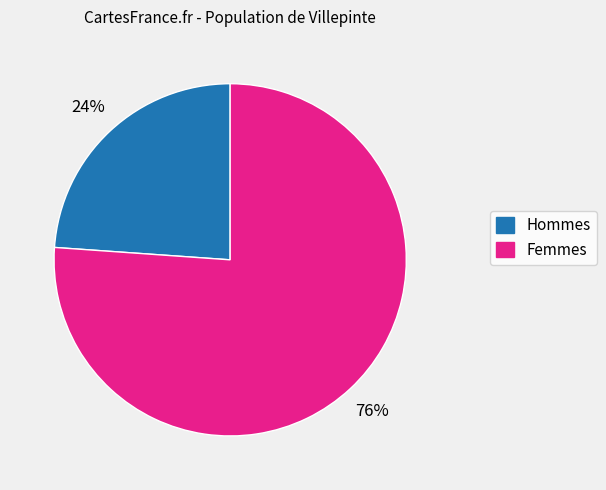

Is there a majority slice in this chart?

Yes